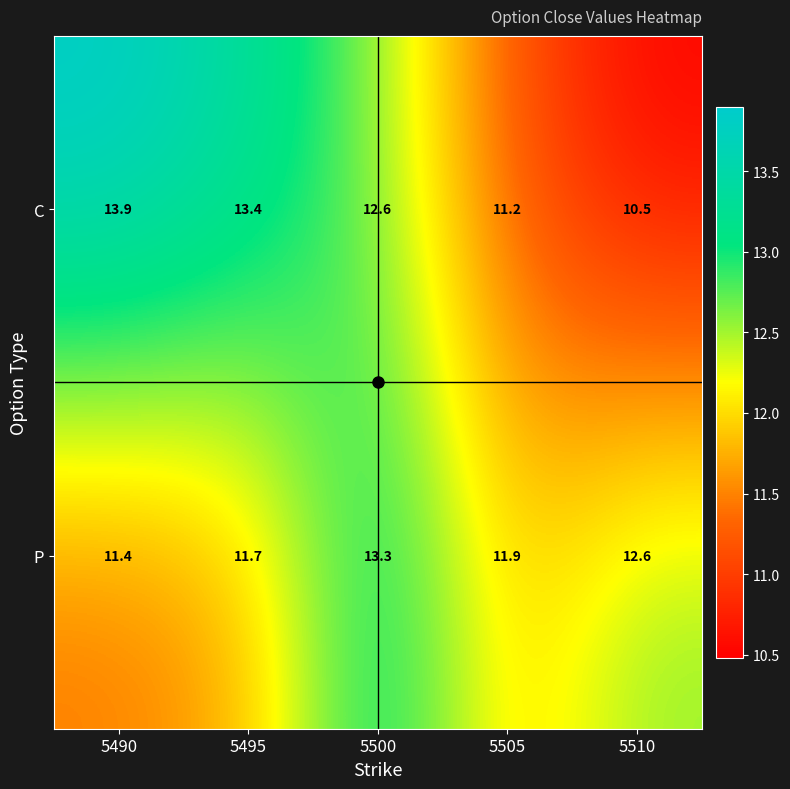

What is the difference between the maximum and minimum values in the P series?

1.9